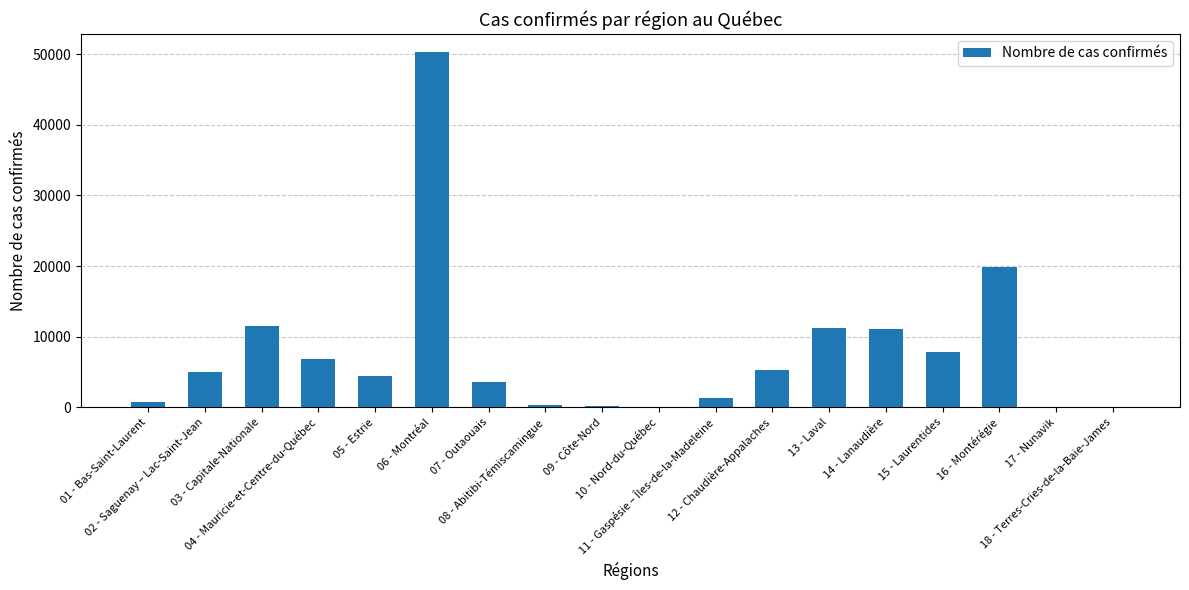

What is the maximum value shown in the chart?

50319